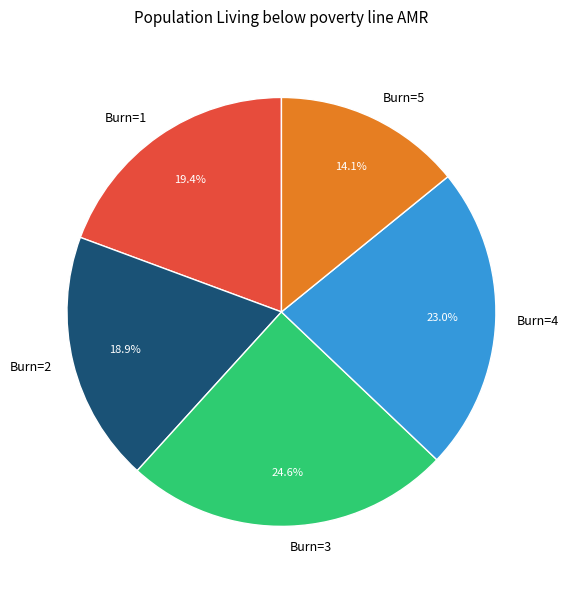

How many segments does this pie chart have?

5